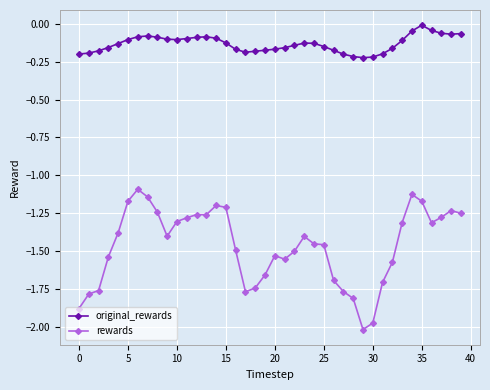

What is the difference between the second highest and minimum values in the rewards series?

0.9